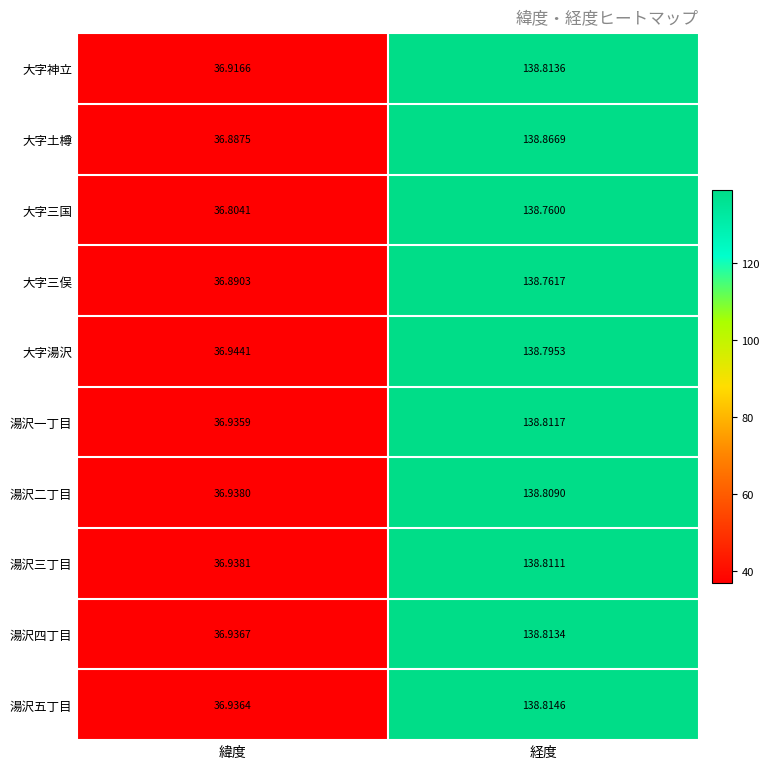

Which category has the highest value in the 大字三国 series?

経度